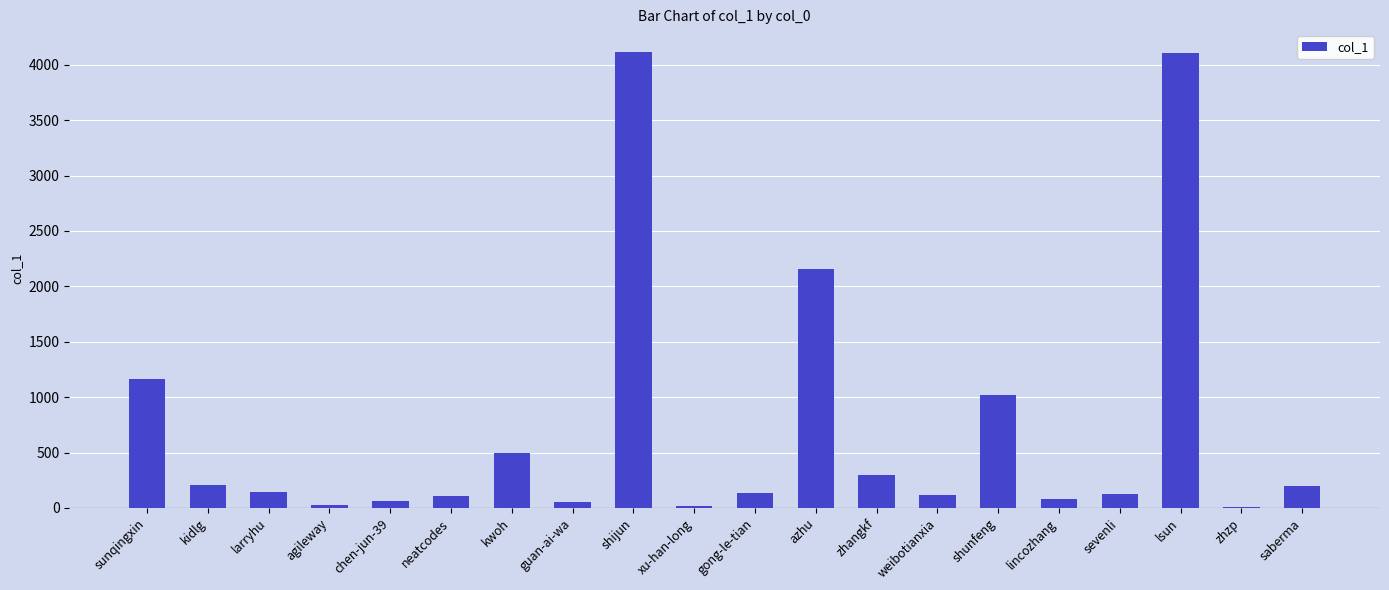

What is the greatest value displayed?

4114